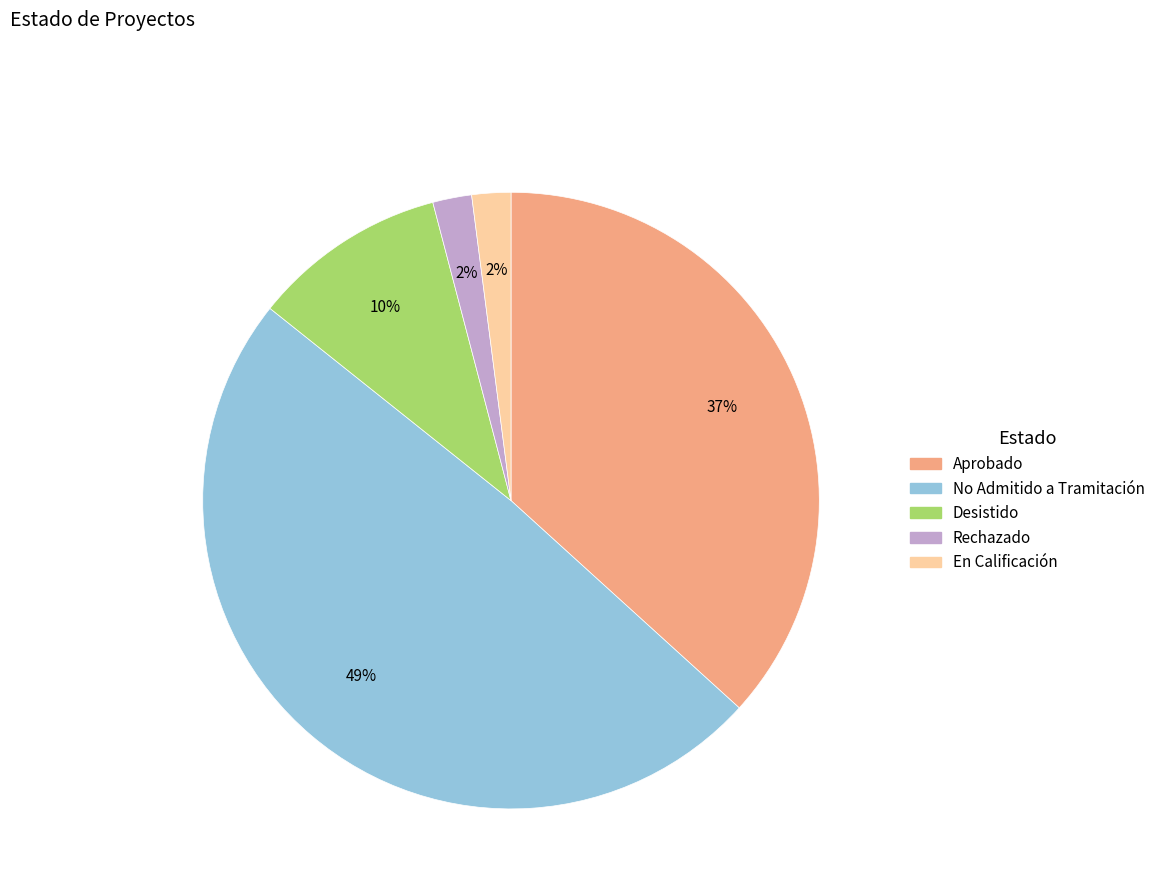

To the nearest percent, what percentage of the pie is No Admitido a Tramitación?

49%